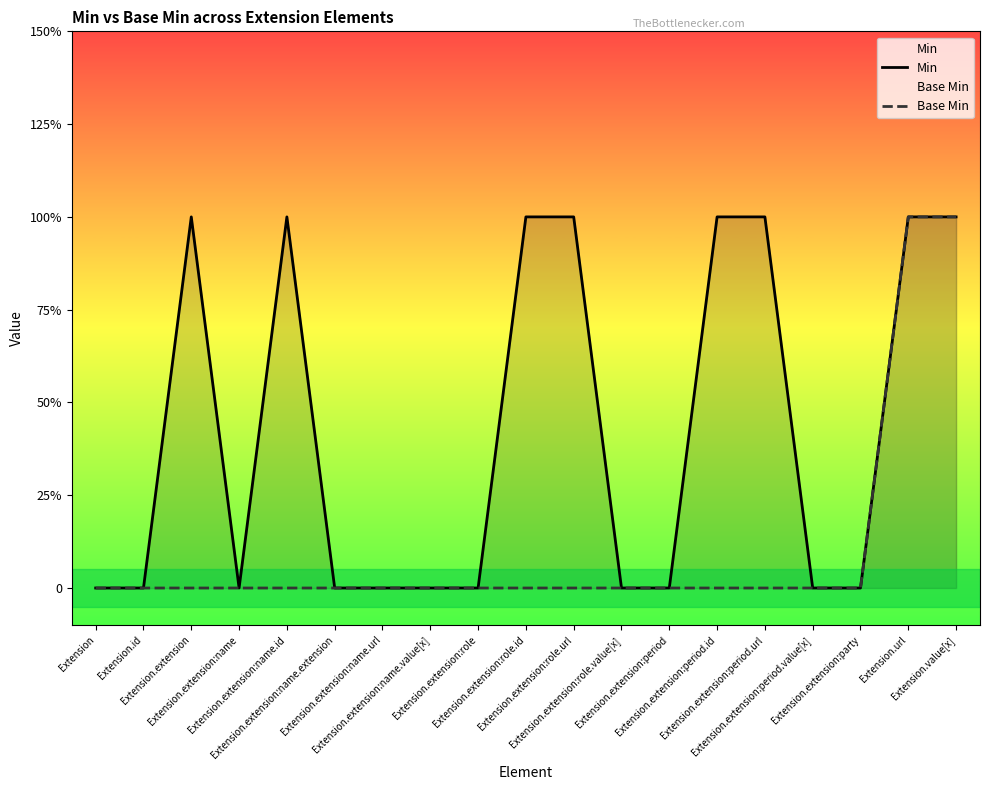

Reading left to right, transcribe all the data shown in this chart.

Min: 0	0	1	0	1	0	0	0	0	1	1	0	0	1	1	0	0	1	1
Base Min: 0	0	0	0	0	0	0	0	0	0	0	0	0	0	0	0	0	1	1